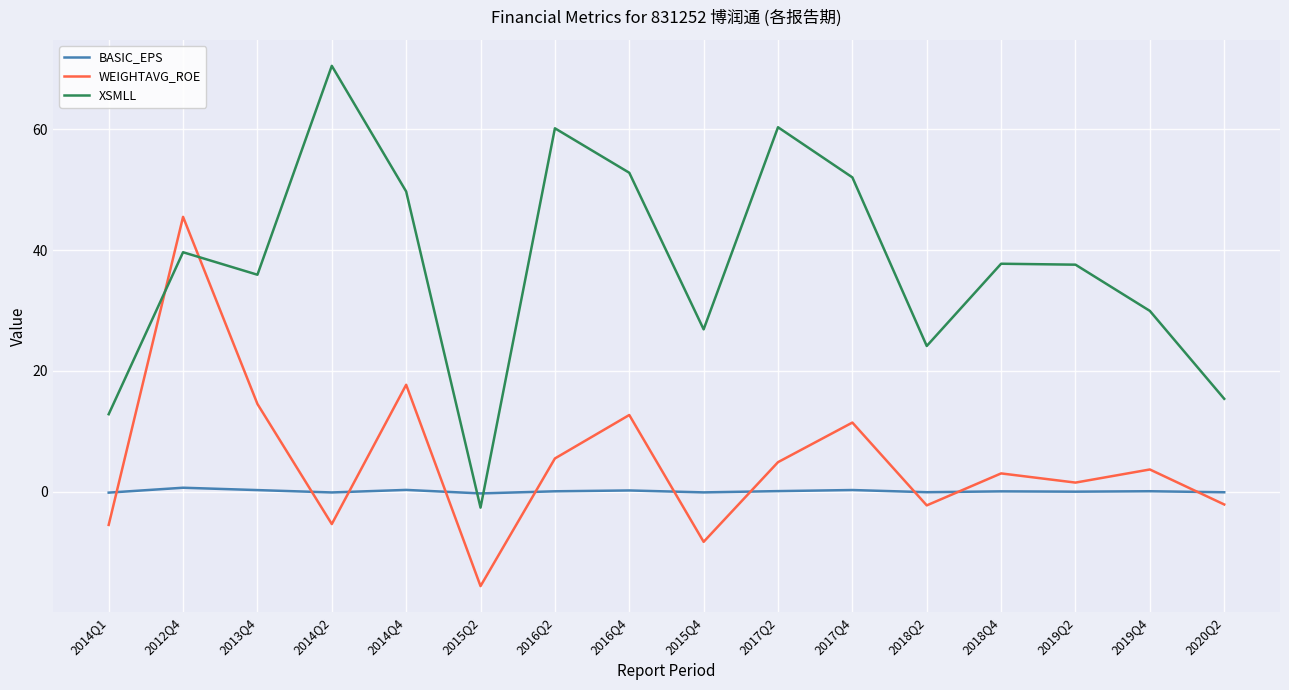

Which series has the widest spread of values?

XSMLL